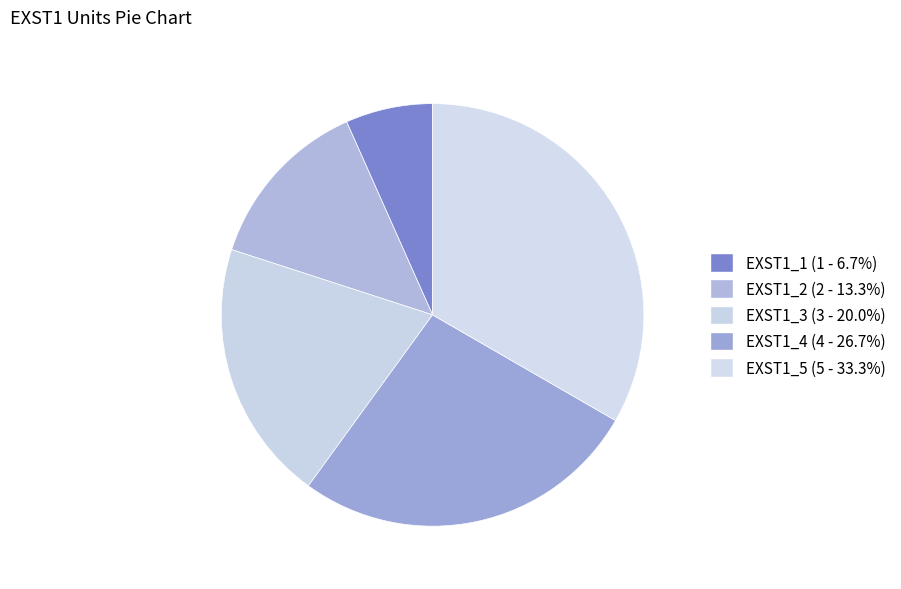

To the nearest percent, what percentage of the pie is EXST1_4?

27%